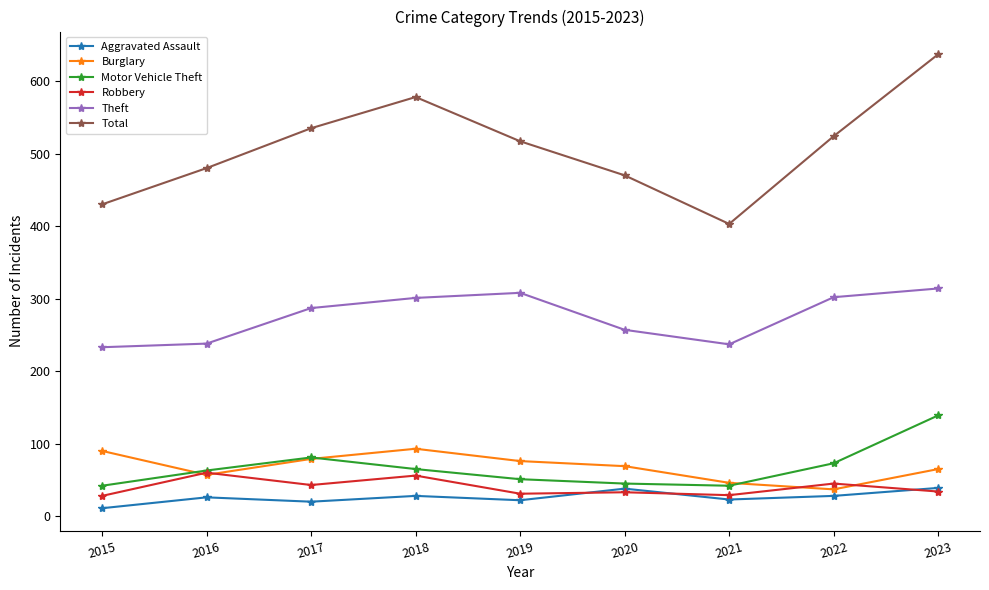

True or false: Burglary has more than 2 points higher than both neighbors.

False